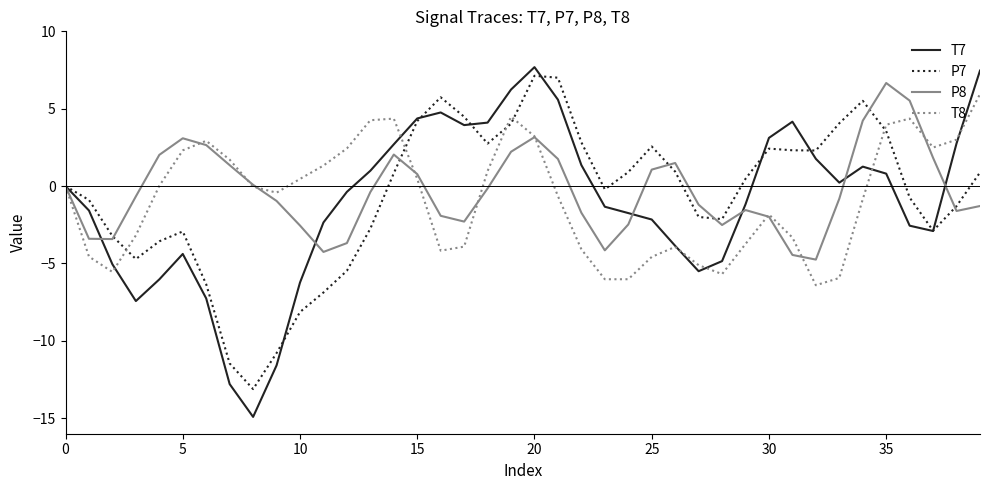

What are all the series names shown in the legend?

T7, P7, P8, T8